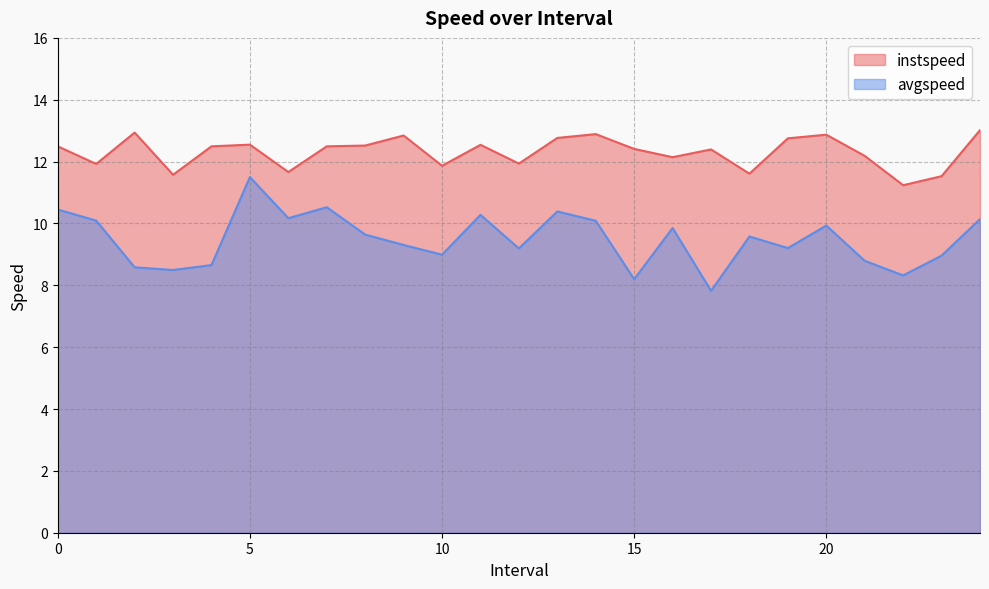

Where is avgspeed nearest to the value 9?

10.0